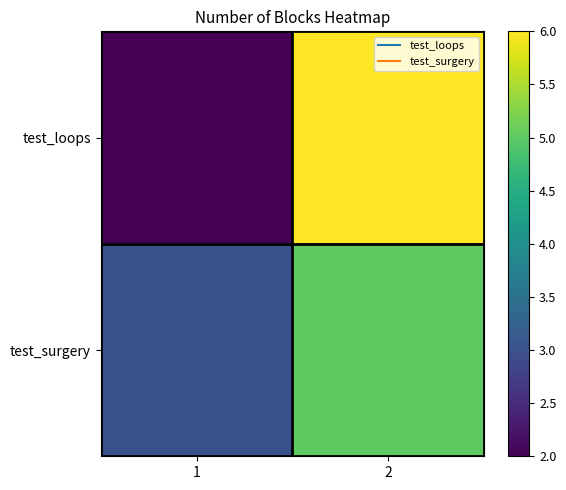

Which series has the widest spread of values?

test_loops